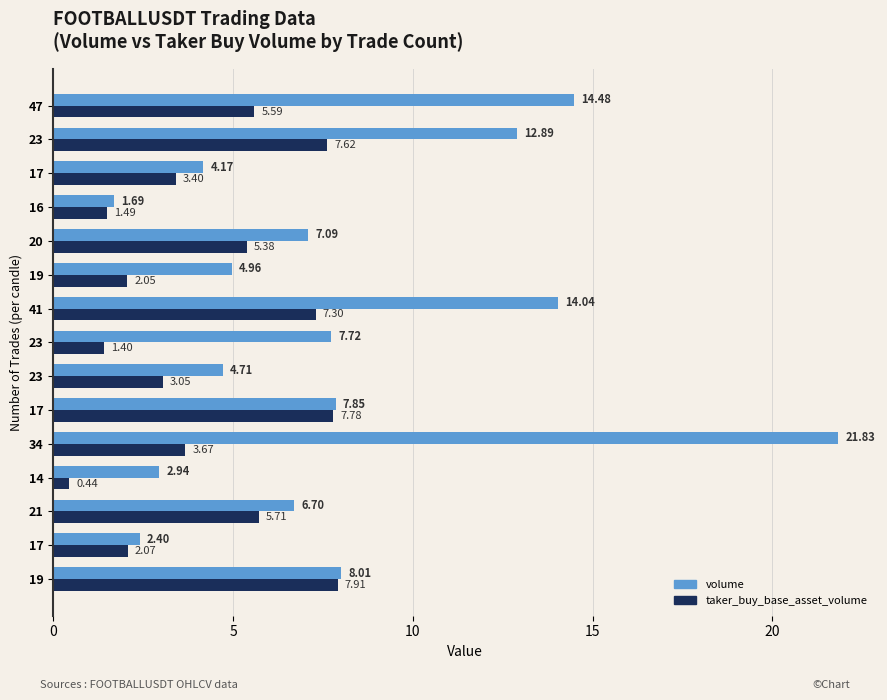

How many data points does each series have?

15